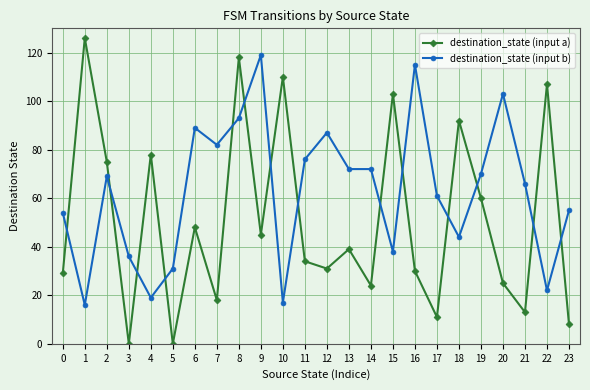

In destination_state (input a), how many points are higher than both neighbors (excluding endpoints)?

9